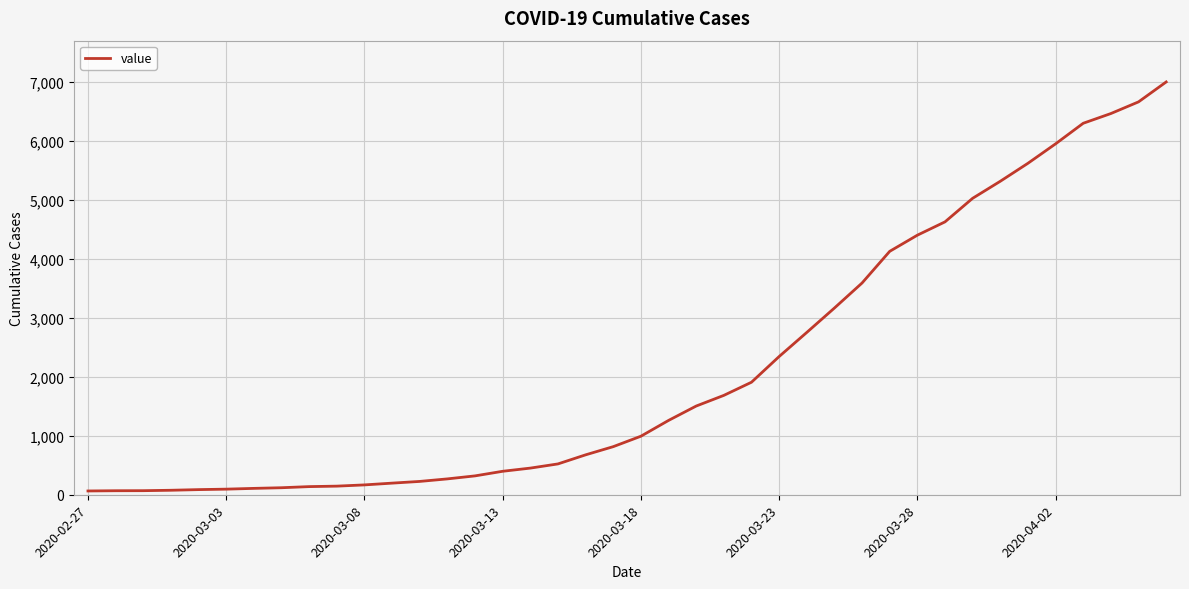

How many series are shown in this chart?

1